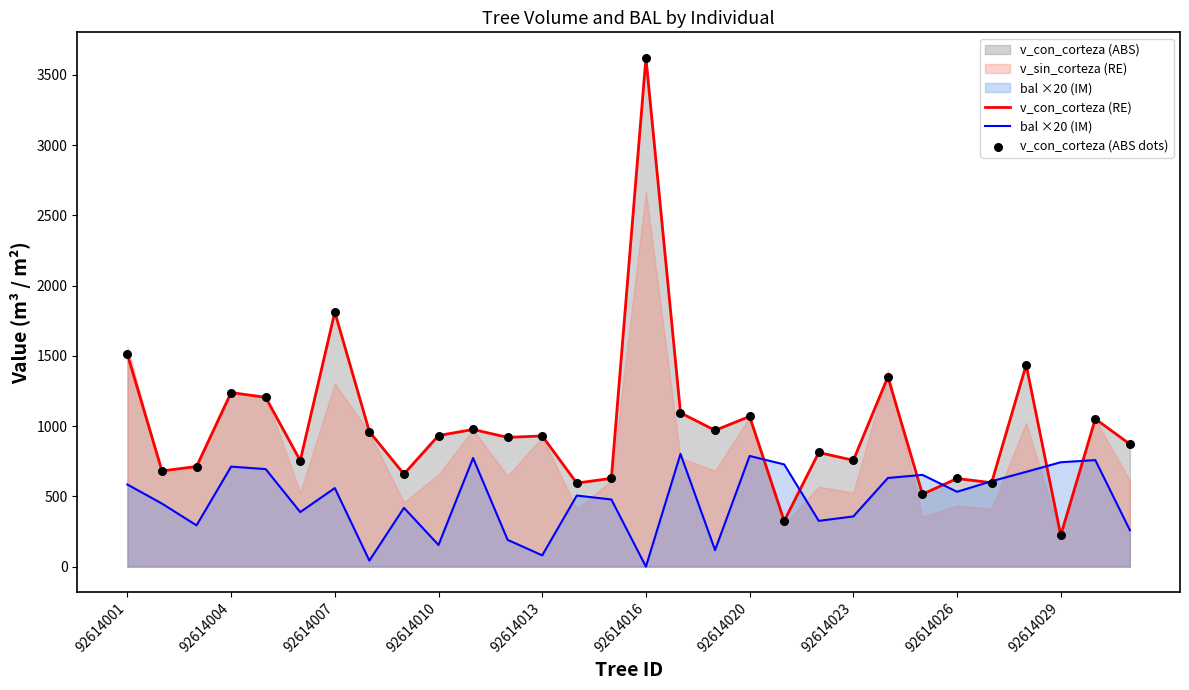

Which series contains the highest Y value?

v_con_corteza (RE)